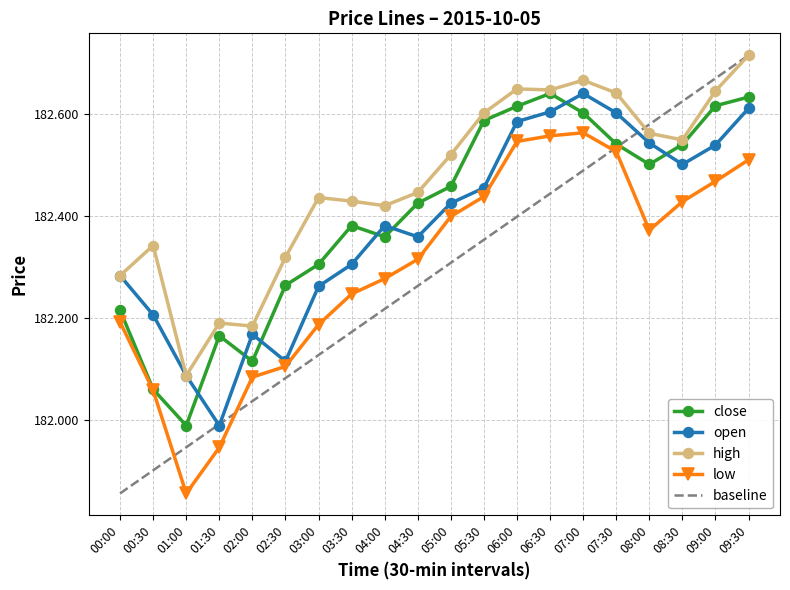

At which label is baseline closest to 182?

01:30